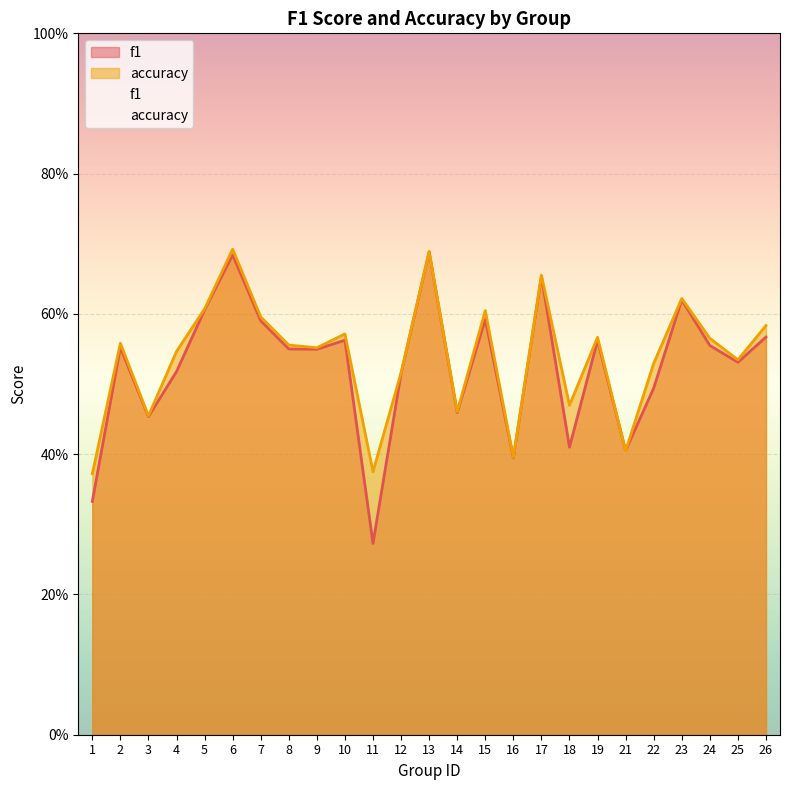

Reading left to right, extract all data points from this chart.

f1: 0.3	0.6	0.5	0.5	0.6	0.7	0.6	0.5	0.5	0.6	0.3	0.5	0.7	0.5	0.6	0.4	0.7	0.4	0.6	0.4	0.5	0.6	0.6	0.5	0.6
accuracy: 0.4	0.6	0.5	0.5	0.6	0.7	0.6	0.6	0.6	0.6	0.4	0.5	0.7	0.5	0.6	0.4	0.7	0.5	0.6	0.4	0.5	0.6	0.6	0.5	0.6